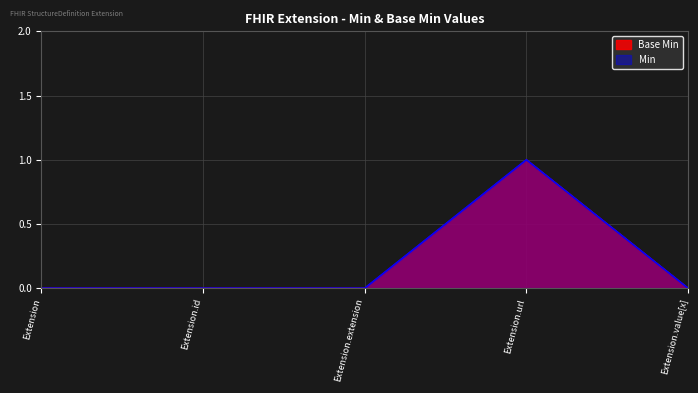

What are all the series names shown in the legend?

Base Min, Min